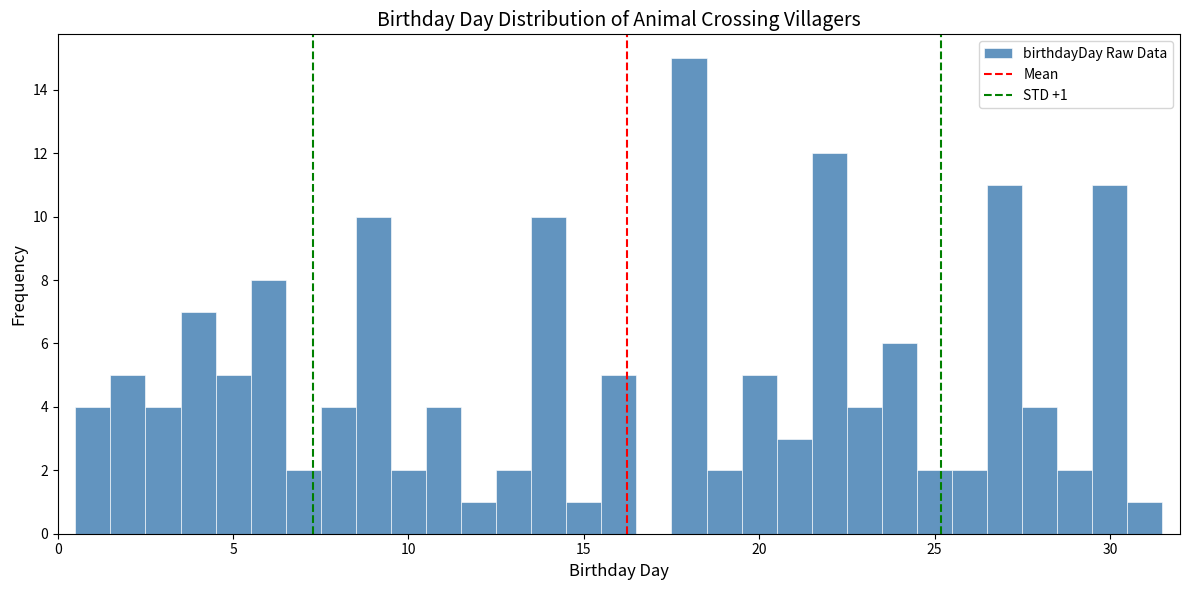

Read against the x-axis, roughly where is the centre of the tallest bar?

18.0